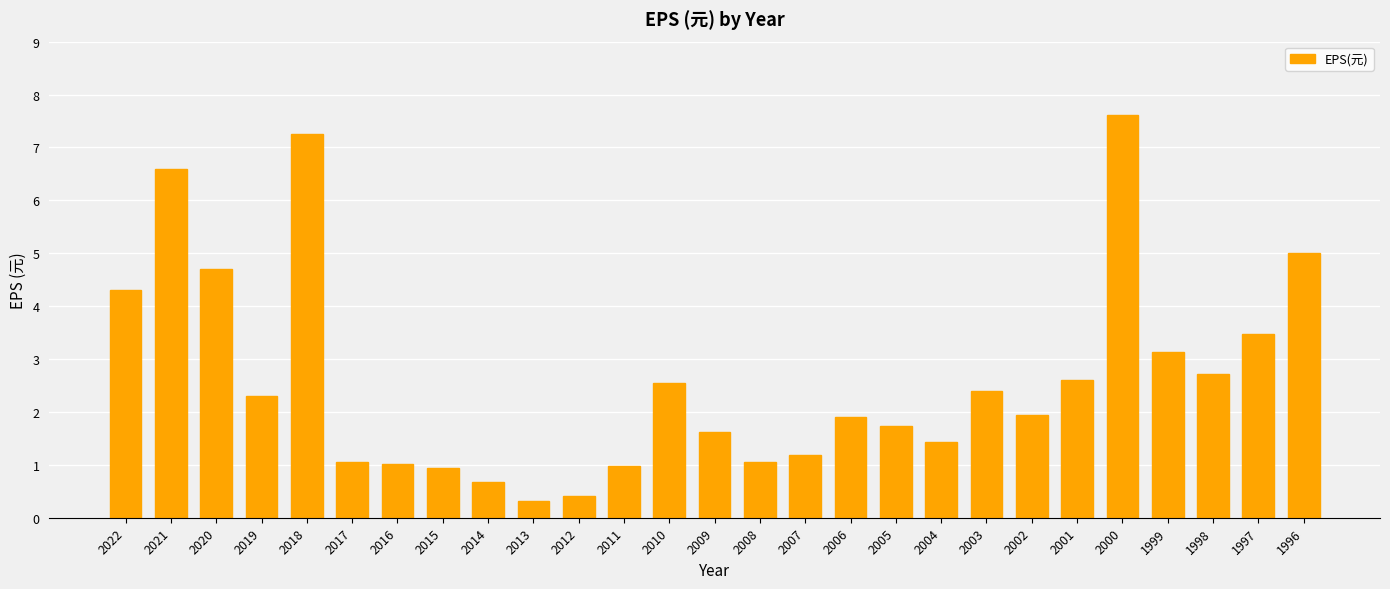

The value at 2003 is 2.4. True or false?

True